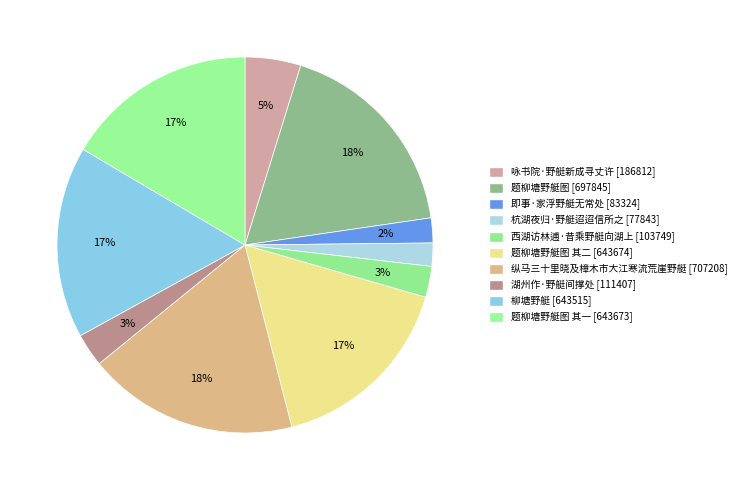

Count the number of slices in the pie.

10